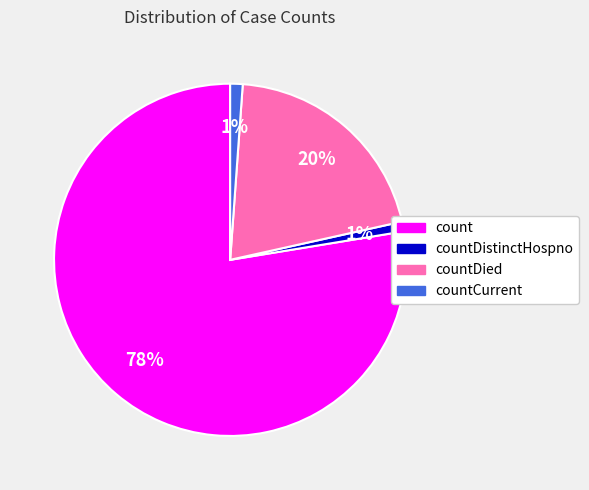

Which has a higher value, countDied or countDistinctHospno?

countDied